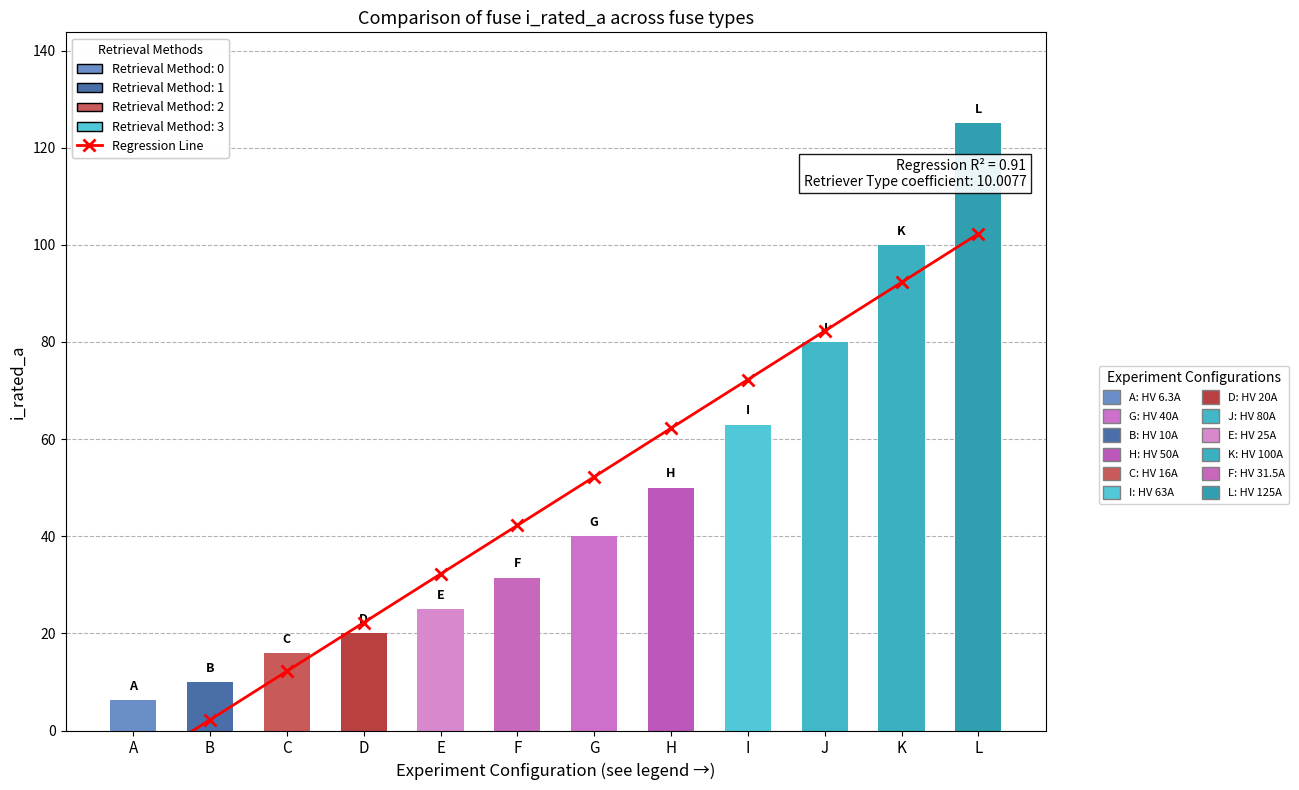

At which label does i_rated_a first exceed 40?

H